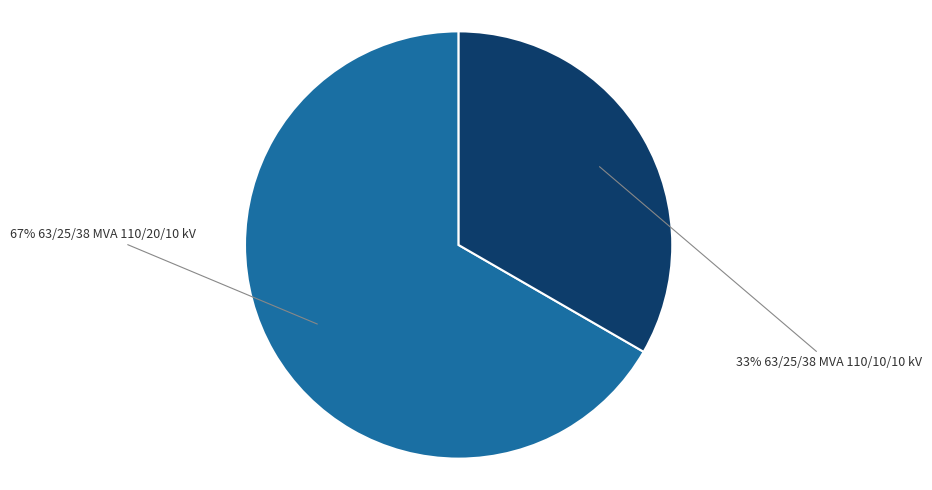

Does any single category account for the majority?

Yes